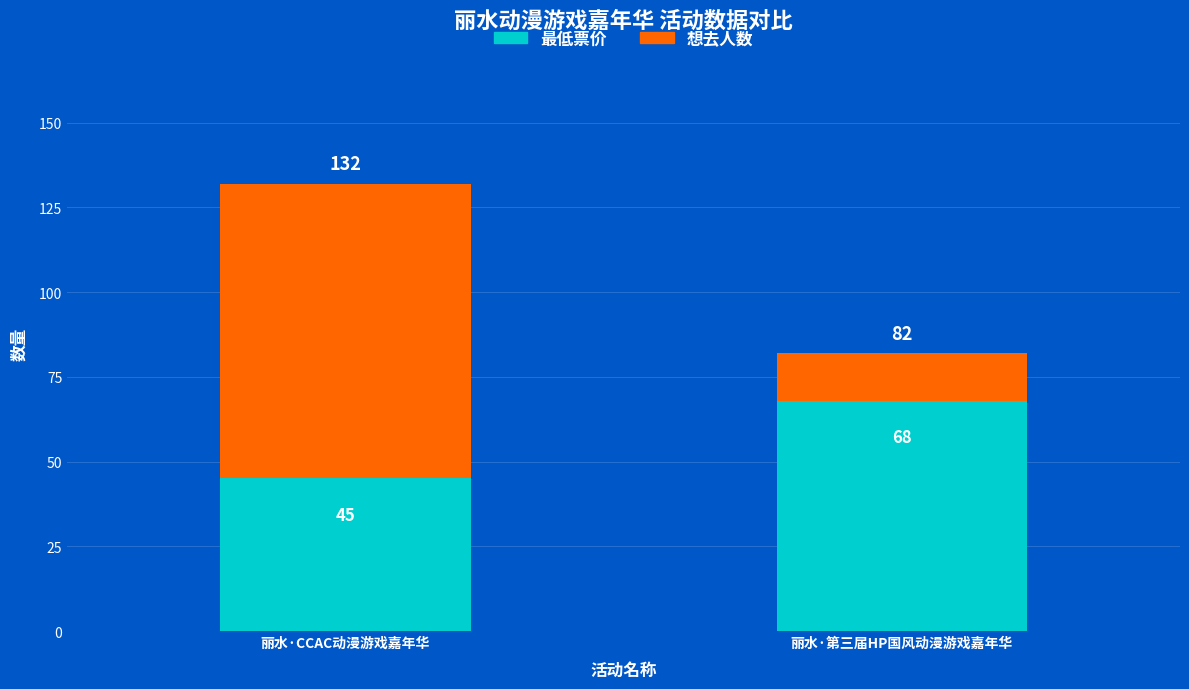

At which category is the sum across all series the highest?

丽水·CCAC动漫游戏嘉年华